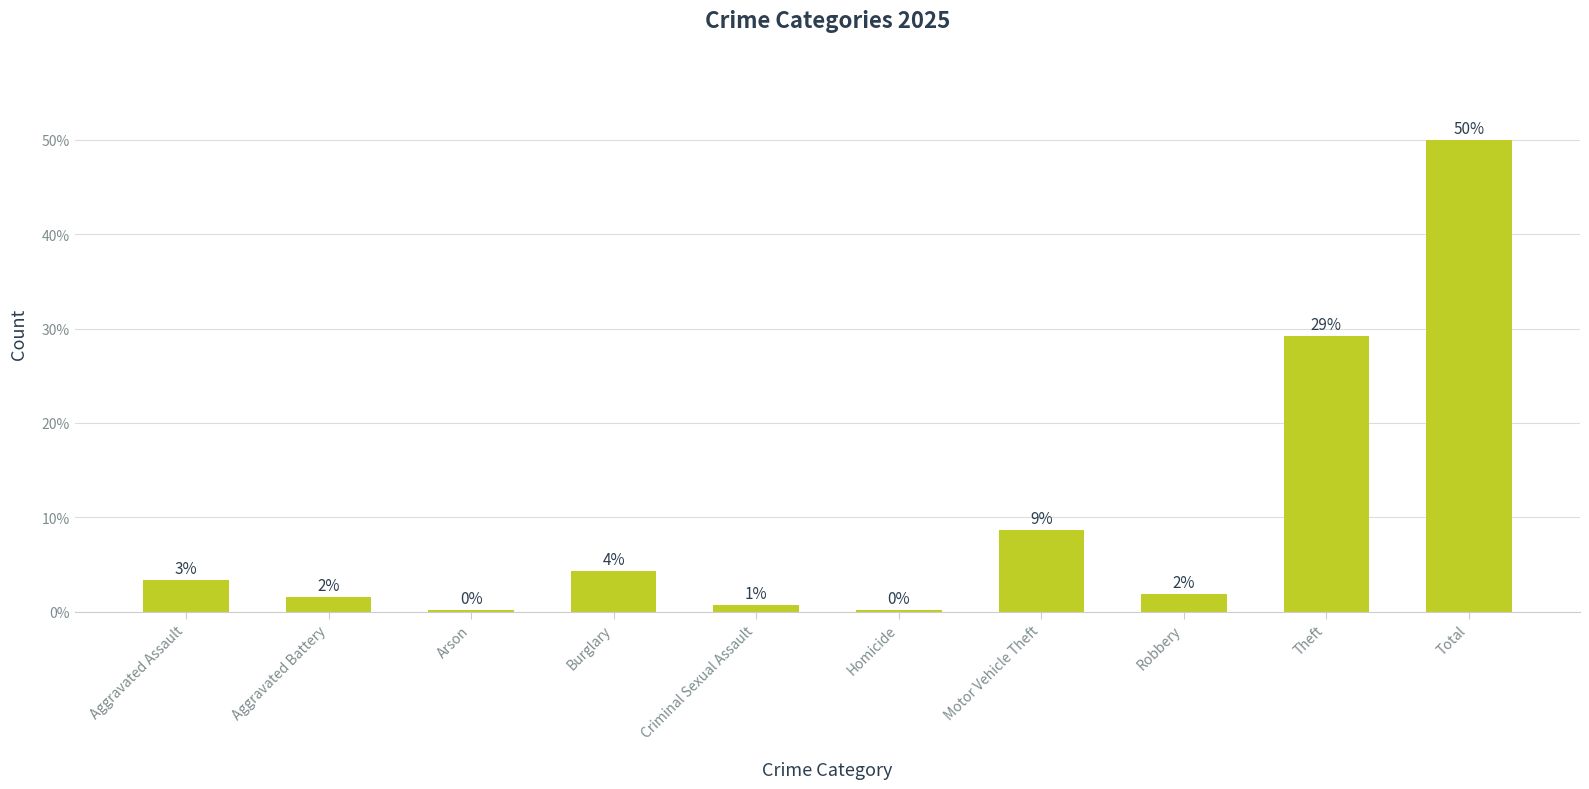

What is the change in value from Aggravated Battery to Criminal Sexual Assault?

-0.9